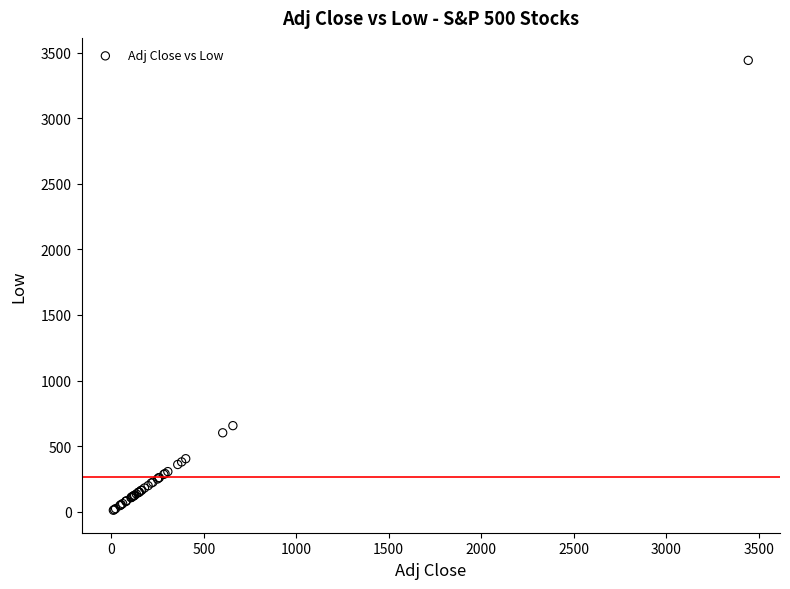

What Y value in the scatter plot is closest to 1726?

656.3